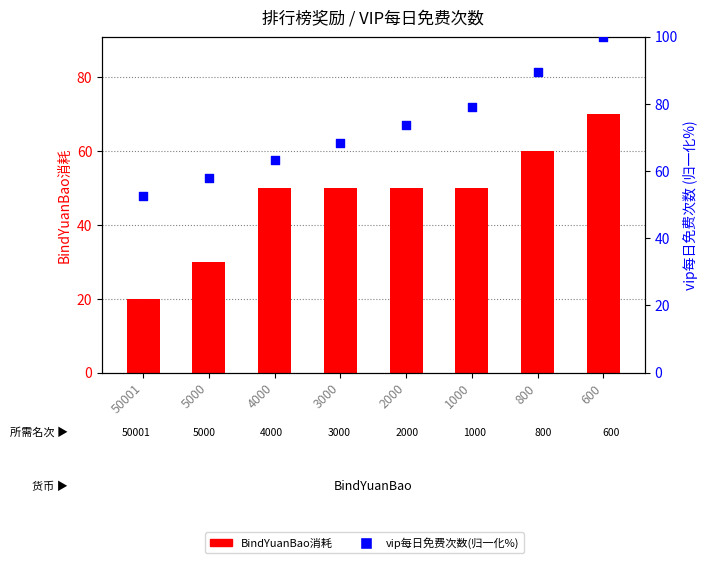

At how many categories does at least one series exceed 95?

1